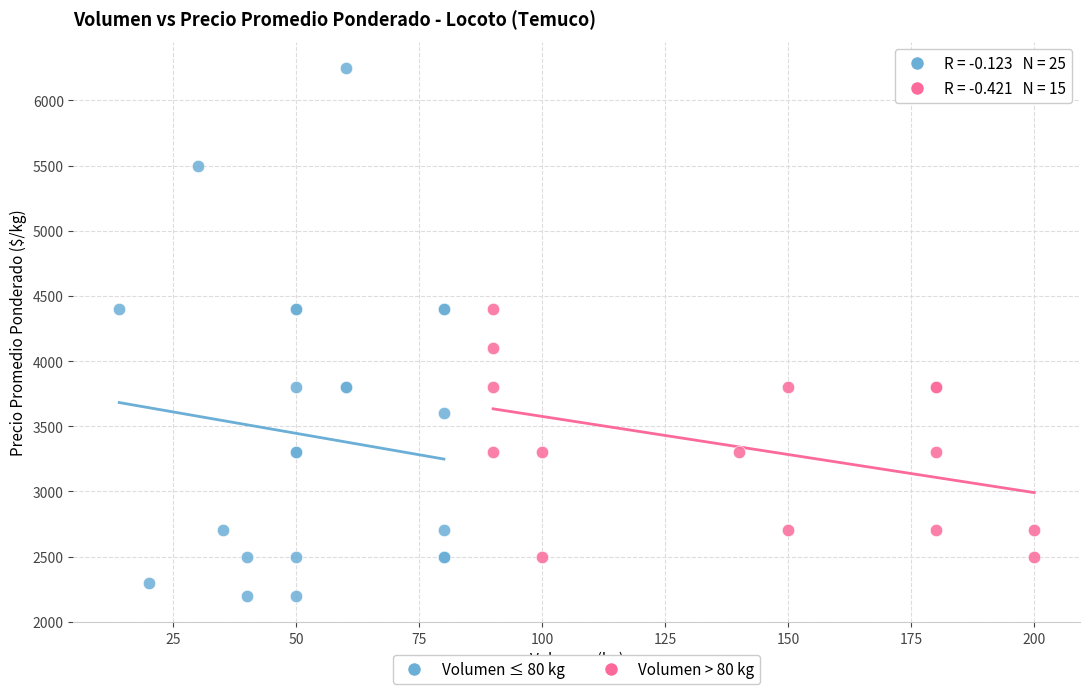

Which series contains the highest Y value?

Volumen ≤ 80 kg